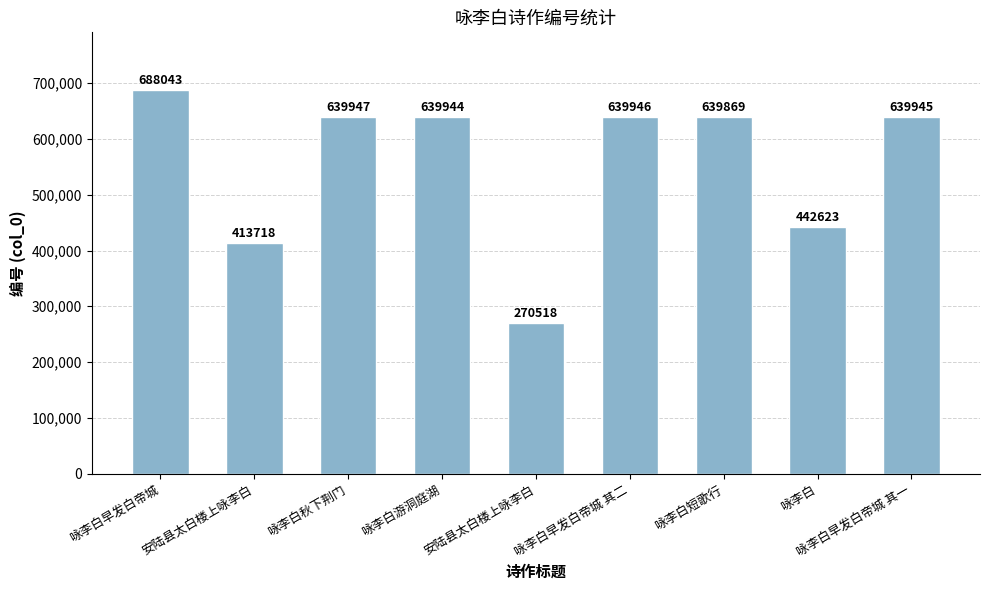

What is the average value?

557173